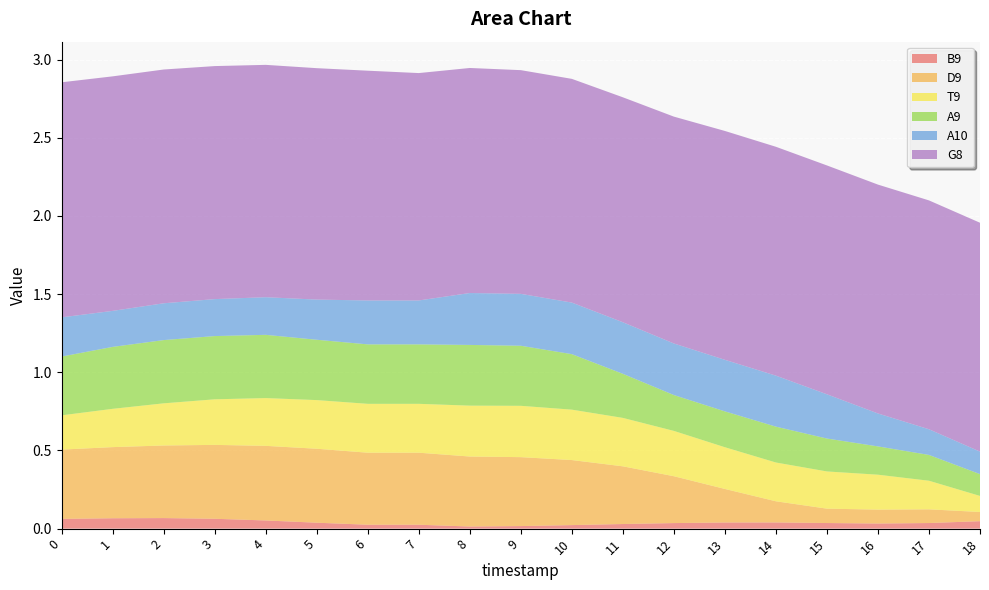

Reading left to right, transcribe all the data shown in this chart.

B9: 0.1	0.1	0.1	0.1	0.1	0.0	0.0	0.0	0.0	0.0	0.0	0.0	0.0	0.0	0.0	0.0	0.0	0.0	0.0
D9: 0.4	0.5	0.5	0.5	0.5	0.5	0.5	0.5	0.4	0.4	0.4	0.4	0.3	0.2	0.1	0.1	0.1	0.1	0.1
T9: 0.2	0.2	0.3	0.3	0.3	0.3	0.3	0.3	0.3	0.3	0.3	0.3	0.3	0.3	0.2	0.2	0.2	0.2	0.1
A9: 0.4	0.4	0.4	0.4	0.4	0.4	0.4	0.4	0.4	0.4	0.4	0.3	0.2	0.2	0.2	0.2	0.2	0.2	0.1
A10: 0.3	0.2	0.2	0.2	0.2	0.3	0.3	0.3	0.3	0.3	0.3	0.3	0.3	0.3	0.3	0.3	0.2	0.2	0.1
G8: 1.5	1.5	1.5	1.5	1.5	1.5	1.5	1.5	1.4	1.4	1.4	1.4	1.5	1.5	1.5	1.5	1.5	1.5	1.5